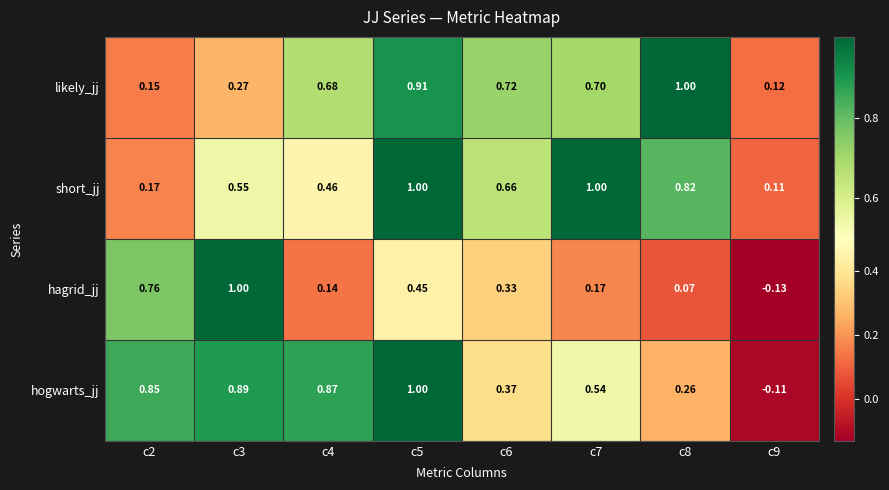

Between c6 and c7, which series saw the biggest shift?

short_jj